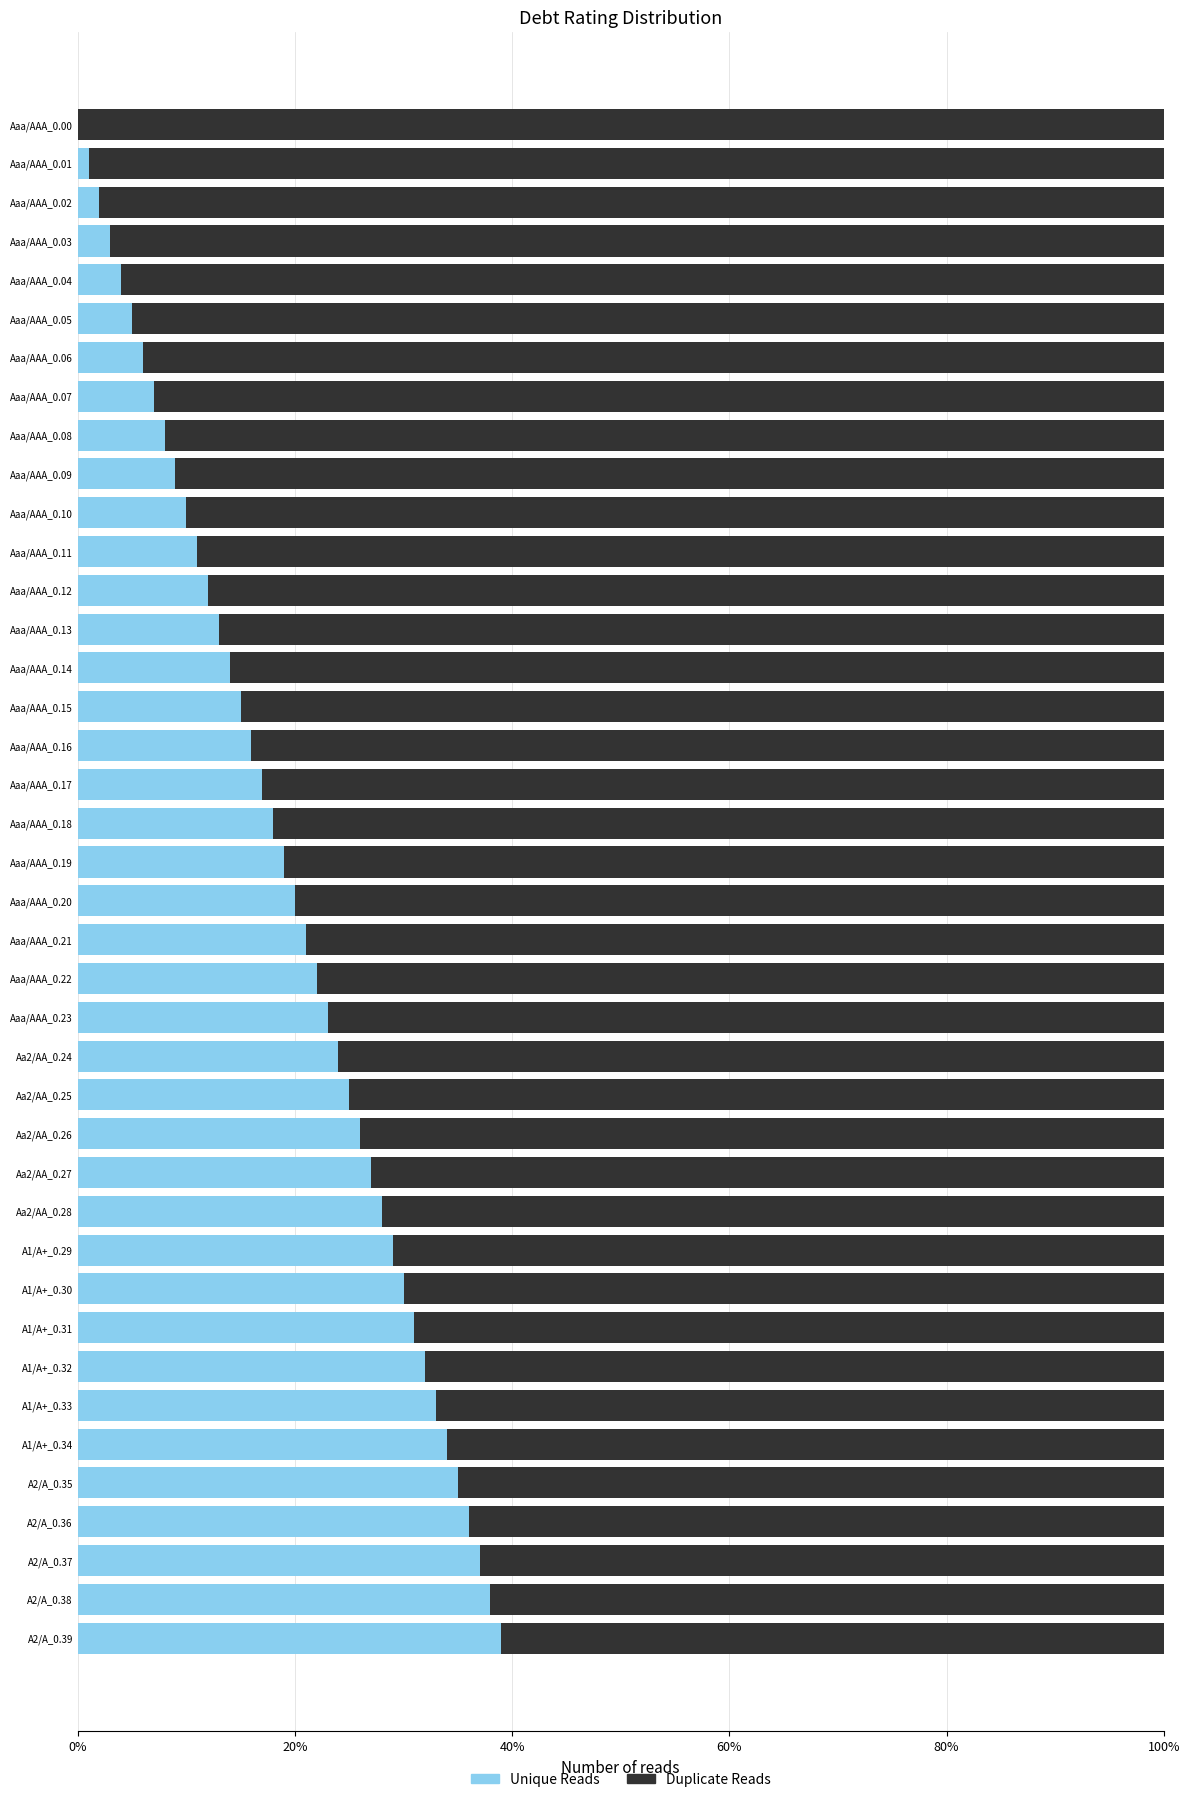

Which series has the widest spread of values?

Unique Reads